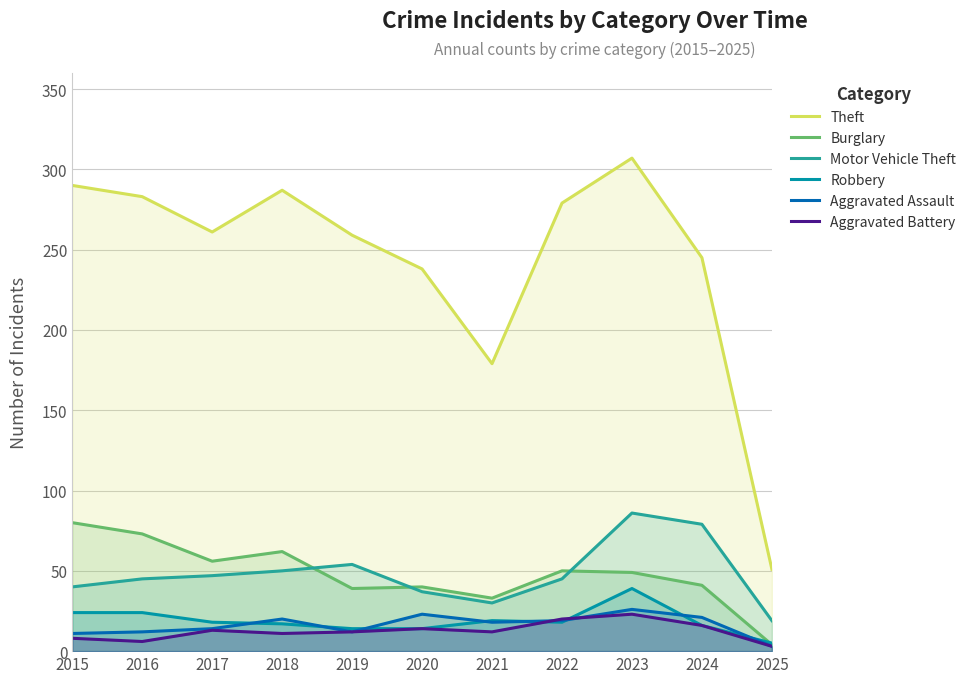

At which category is the sum across all series the highest?

2023